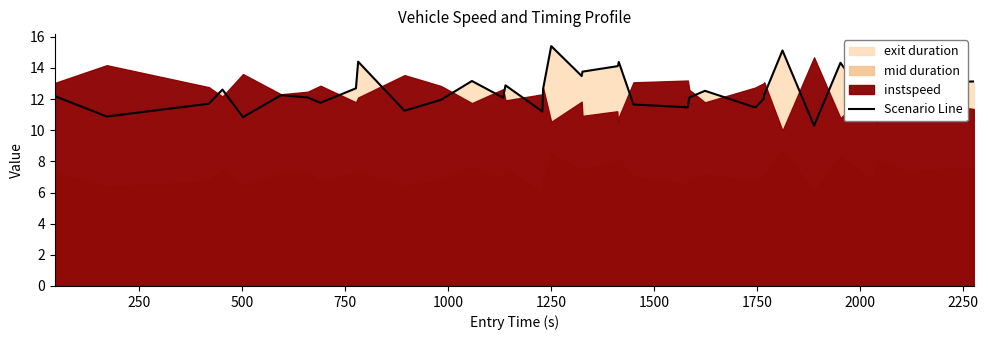

What is the maximum value for Scenario Line?

15.4